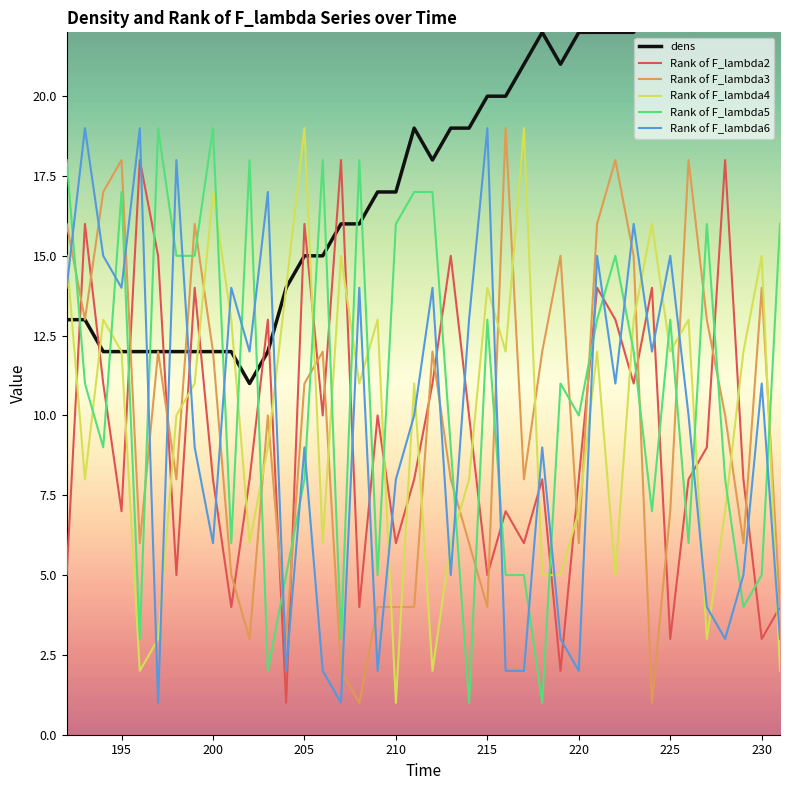

The Rank of F_lambda3 series shows 4 at 210. True or false?

True